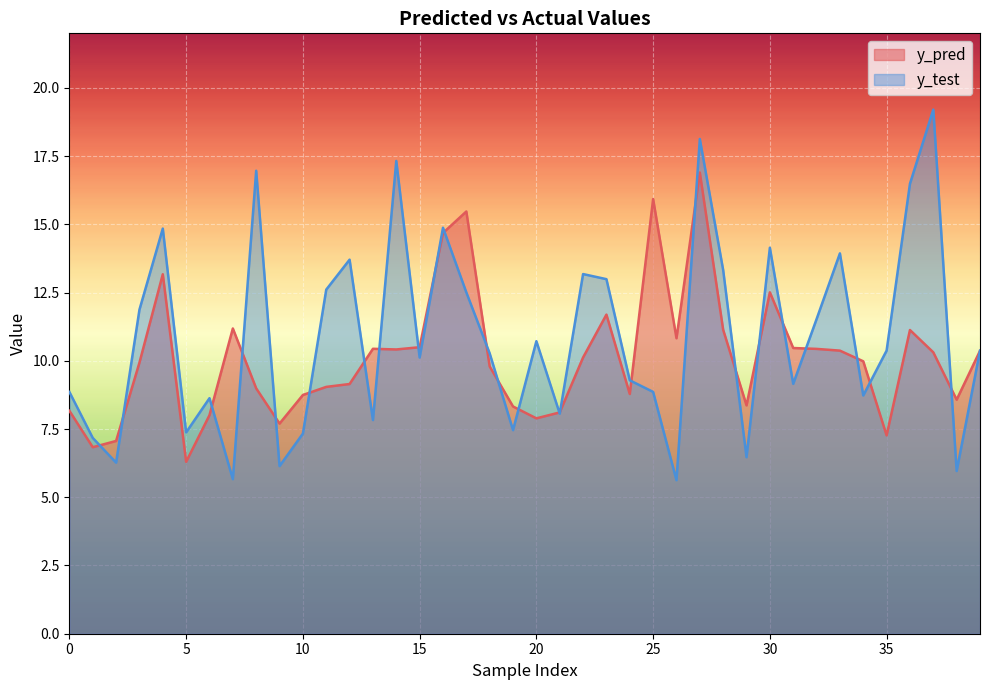

How many interior local valleys does the y_pred series have?

10